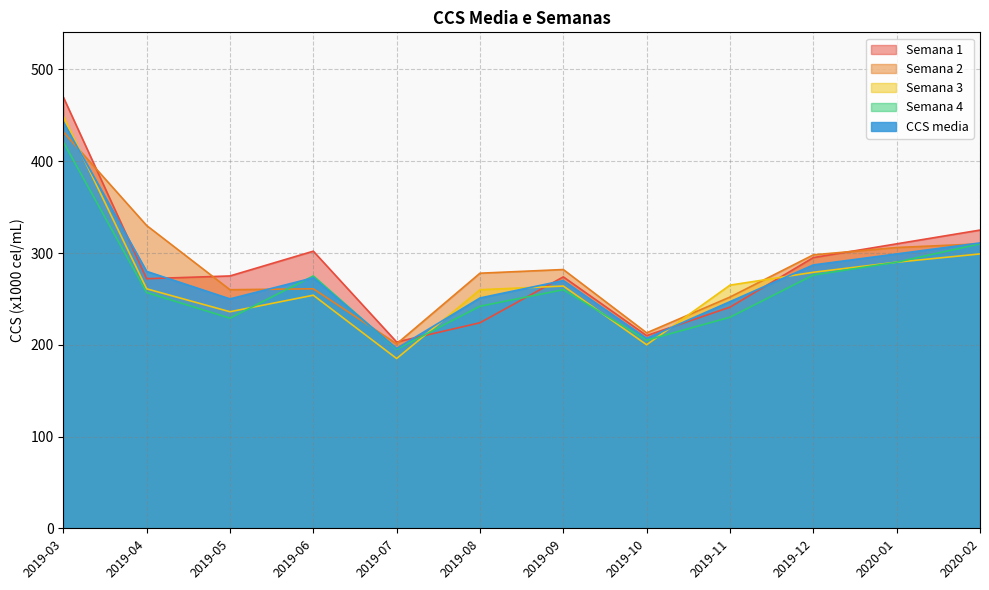

How many distinct data groups are displayed?

5